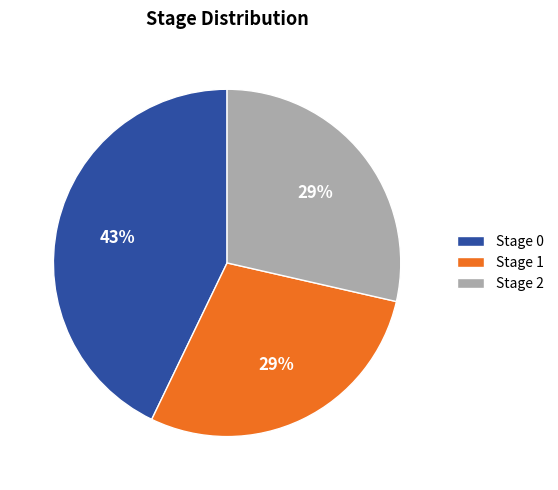

What percentage is the Stage 2 slice, to the nearest percent?

29%